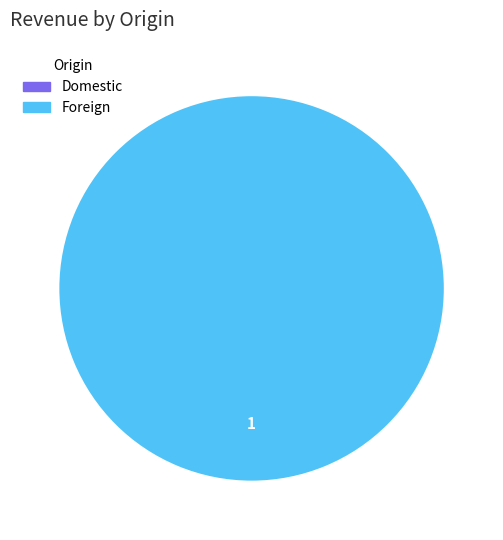

The Domestic slice represents 0% of the pie. True or false?

True